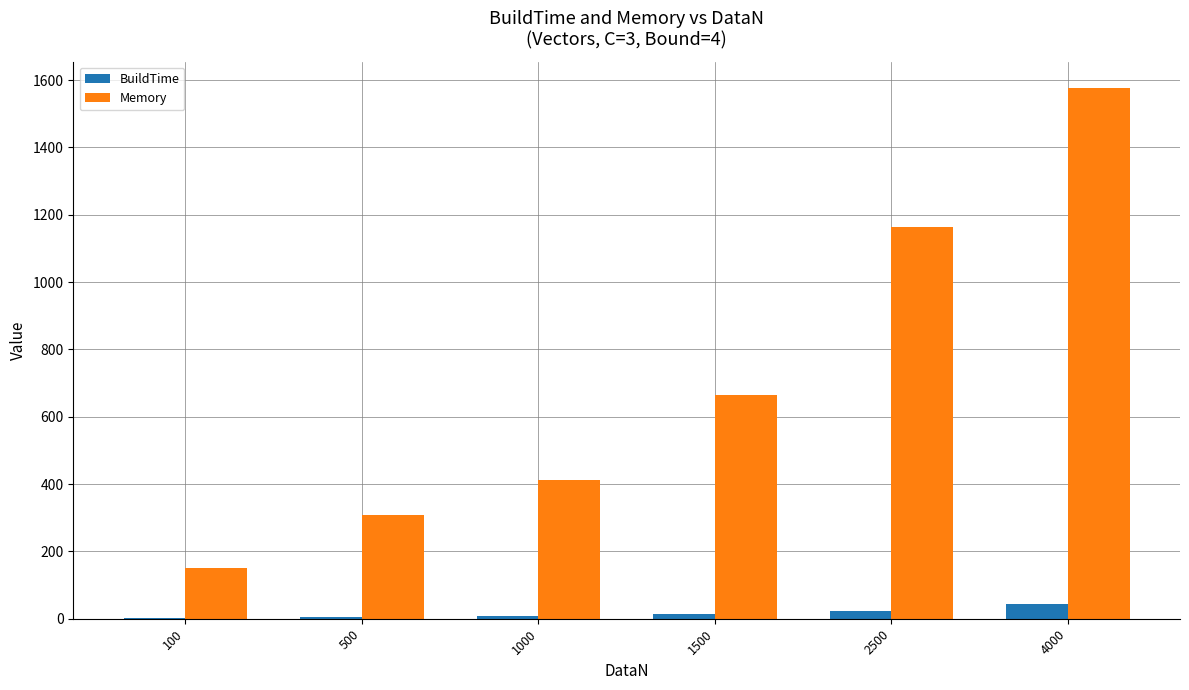

What is the average value of the BuildTime series?

15.4